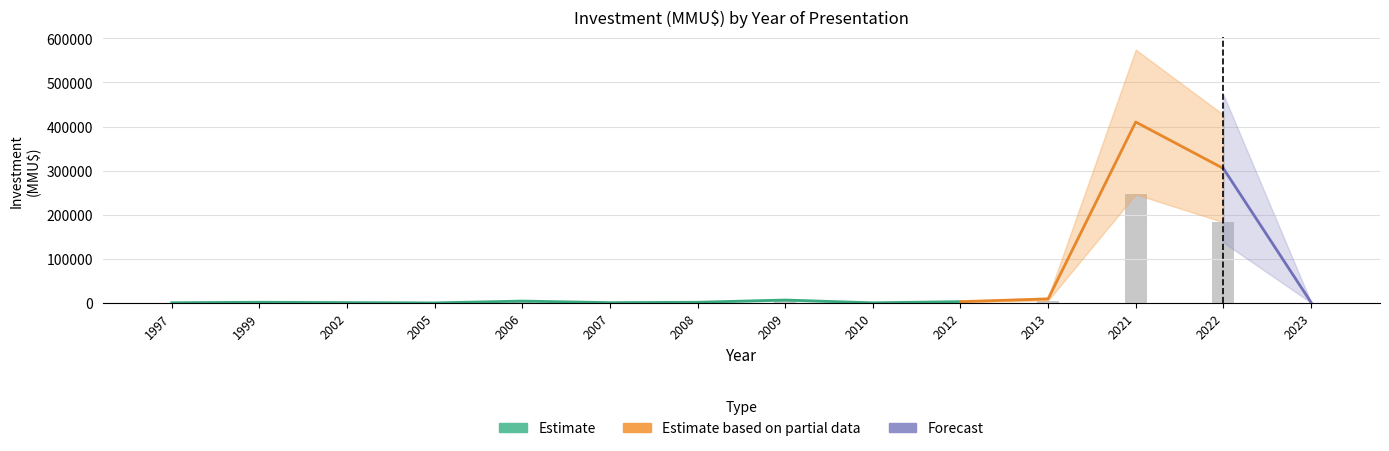

What value does the Estimate series have at 2007, to the nearest 100?

600